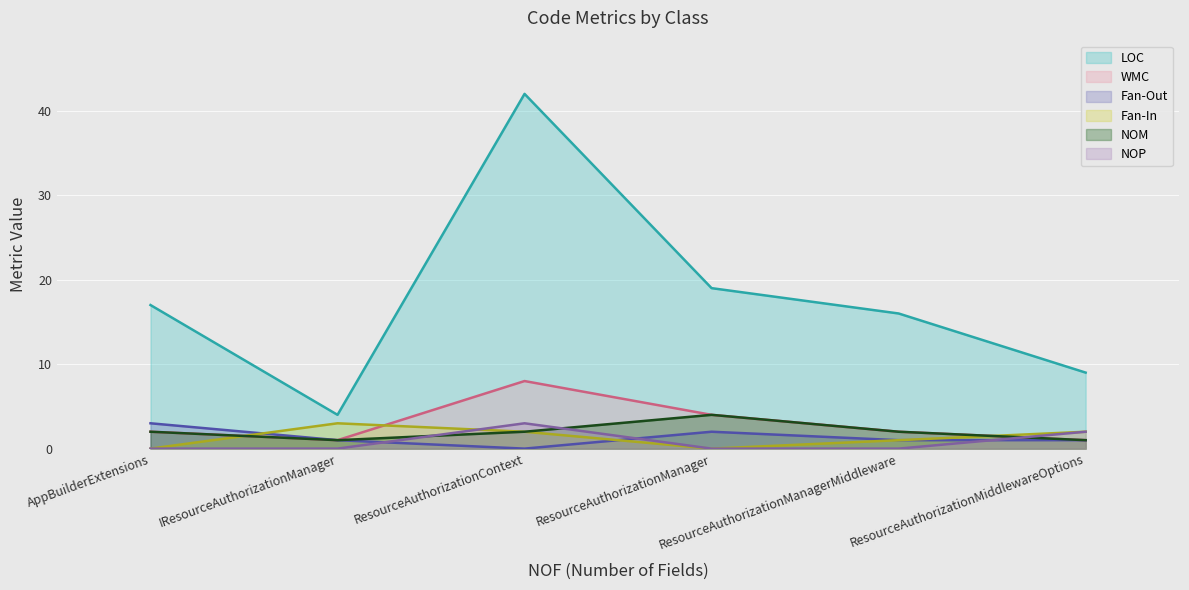

What is the difference between the maximum and second lowest values in the Fan-In series?

3